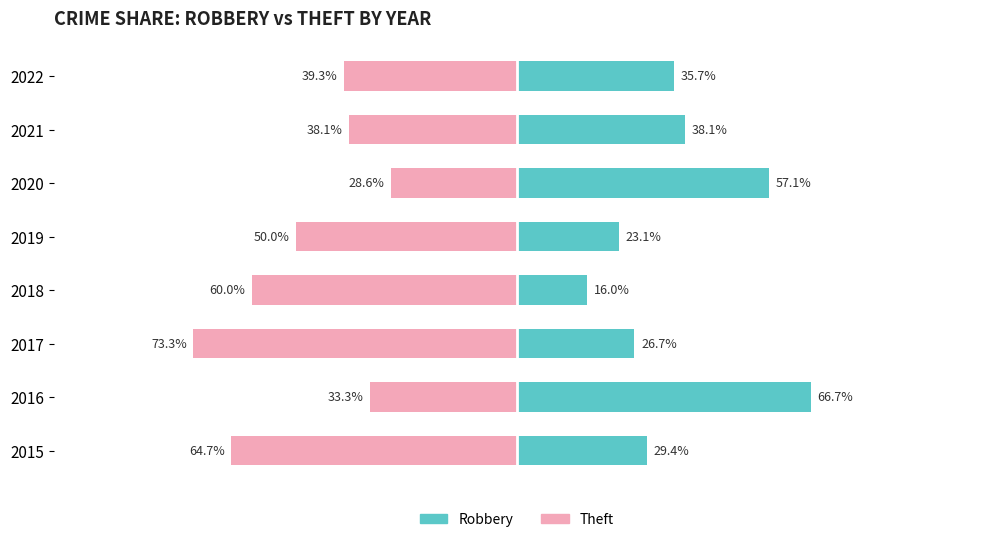

What is the minimum value for Robbery %?

16.0